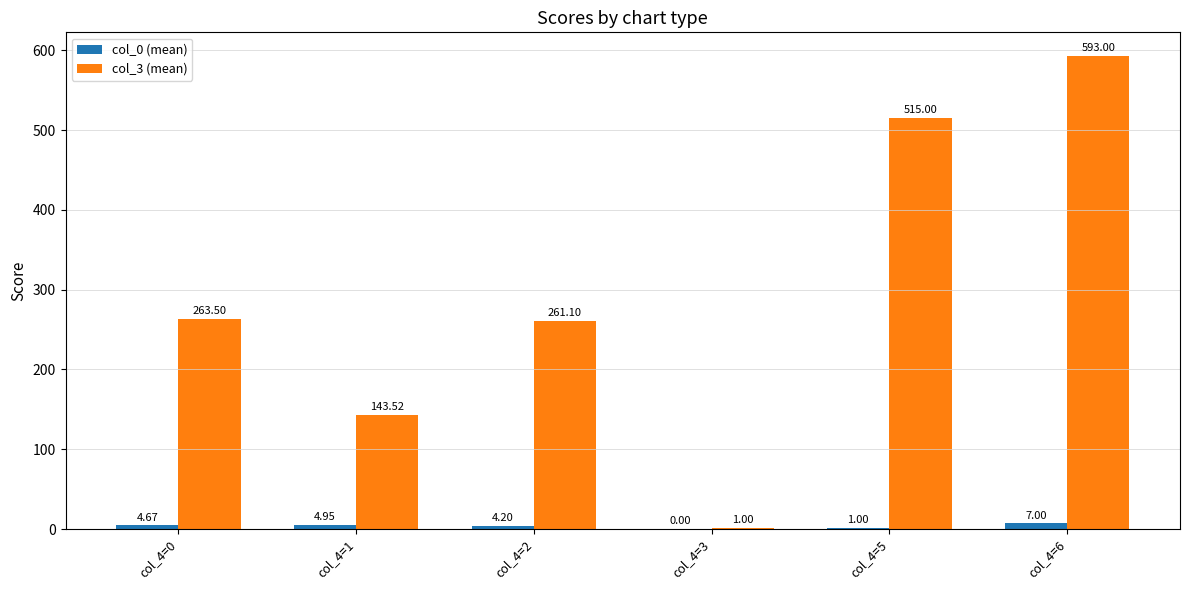

Which series has the largest total across all categories?

col_3 (mean)